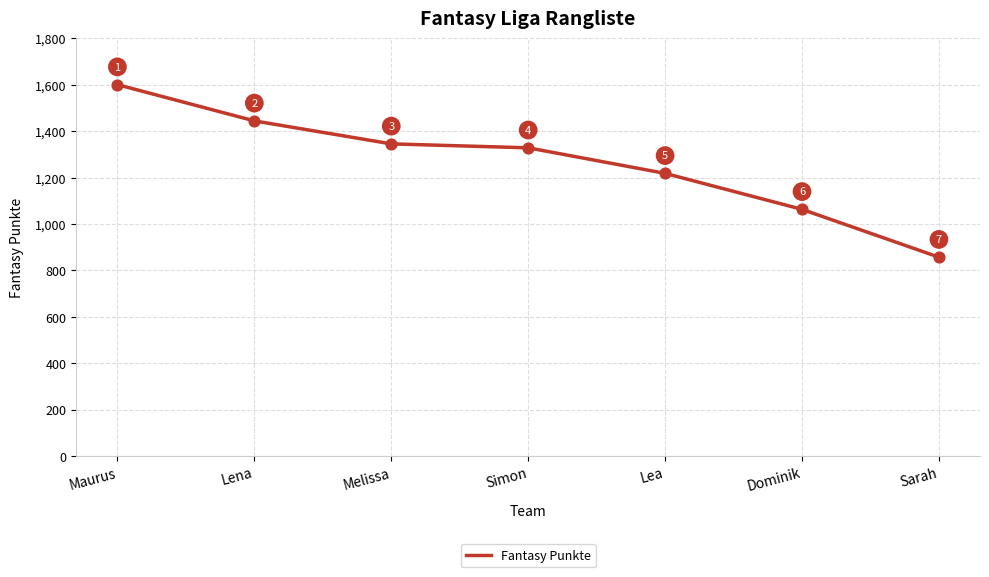

What is the ratio of the value at Sarah to the value at Lea?

0.7